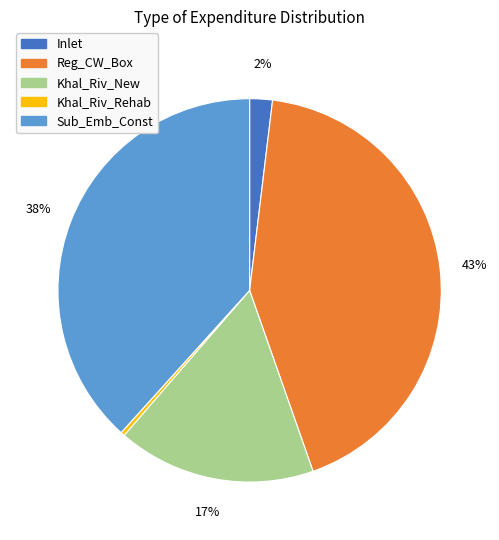

Count the number of slices in the pie.

5